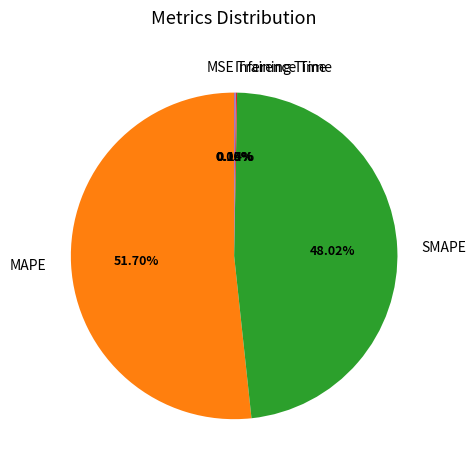

Which slice is the largest?

MAPE